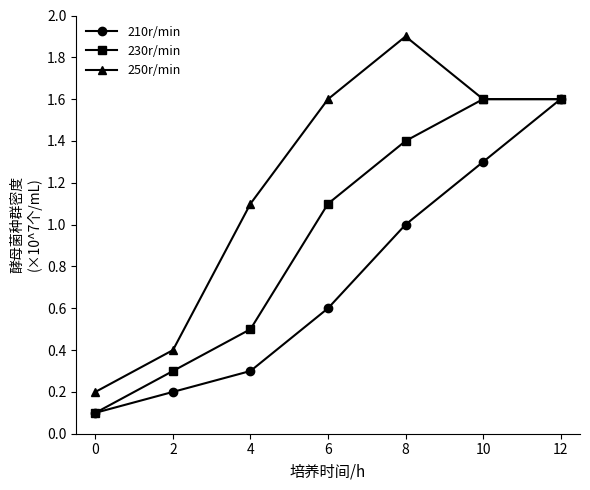

How many data points in 230r/min are above 1?

4